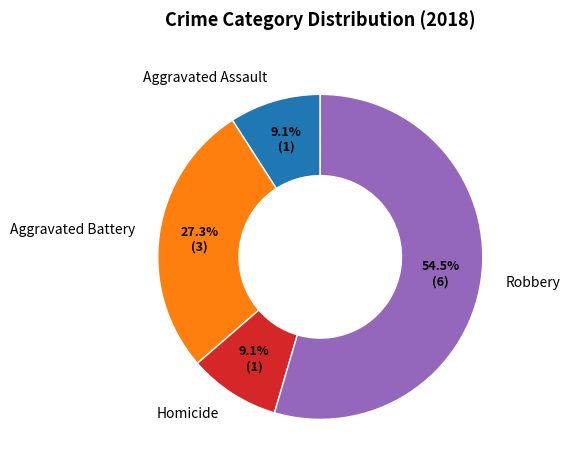

How many segments does this pie chart have?

4